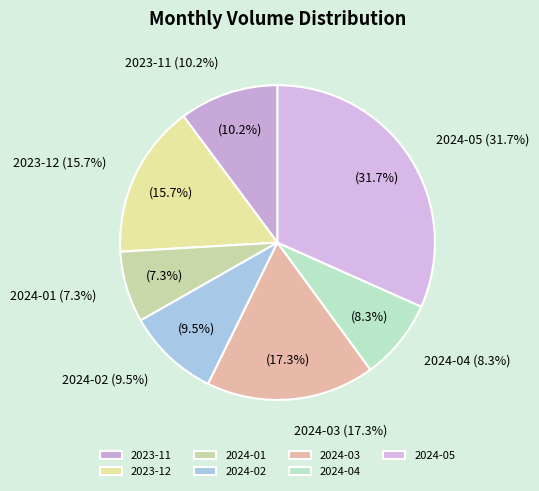

Is it true that 2024-03 is 17% of the pie?

True